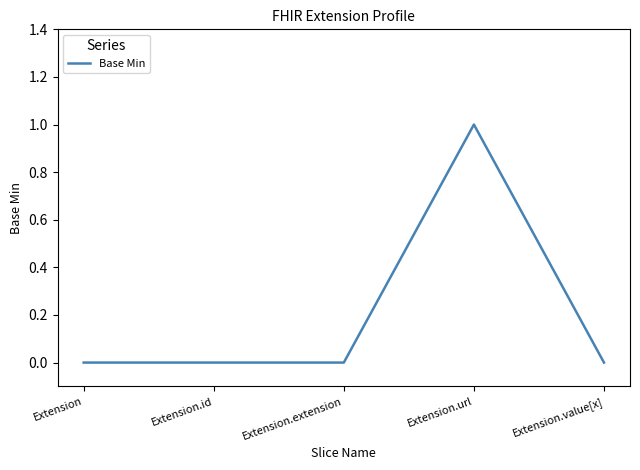

What position from the right is Extension?

5